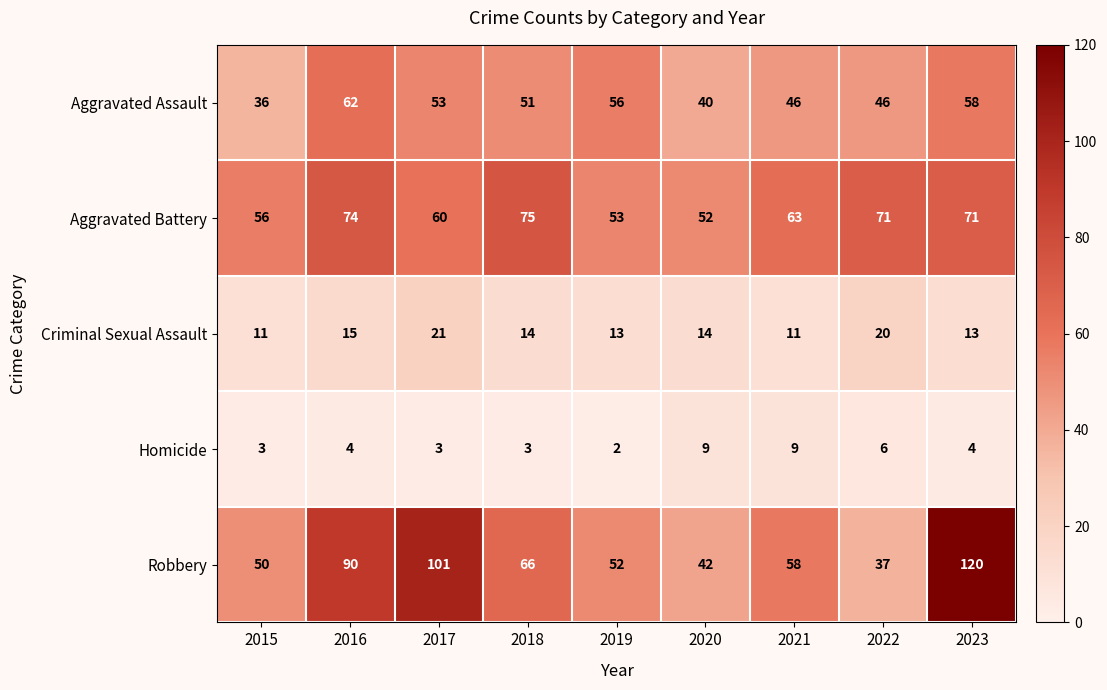

Which category has the highest value in the Aggravated Assault series?

2016